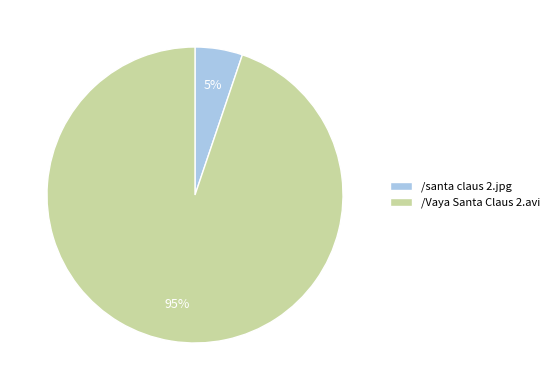

Does /santa claus 2.jpg represent more than half of the total?

No